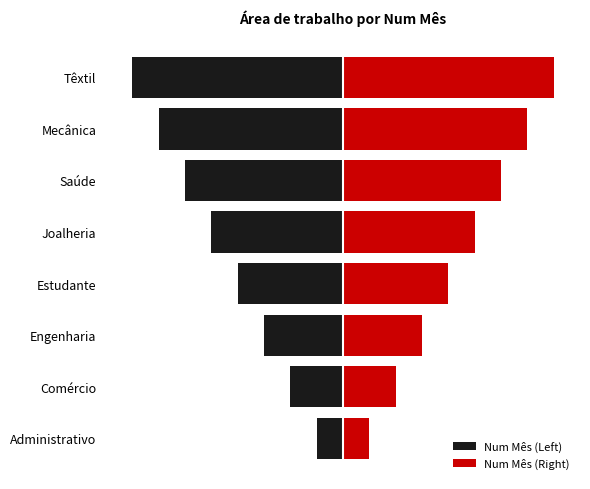

Is it true that Num Mês (Left) equals 0 at Comércio?

False